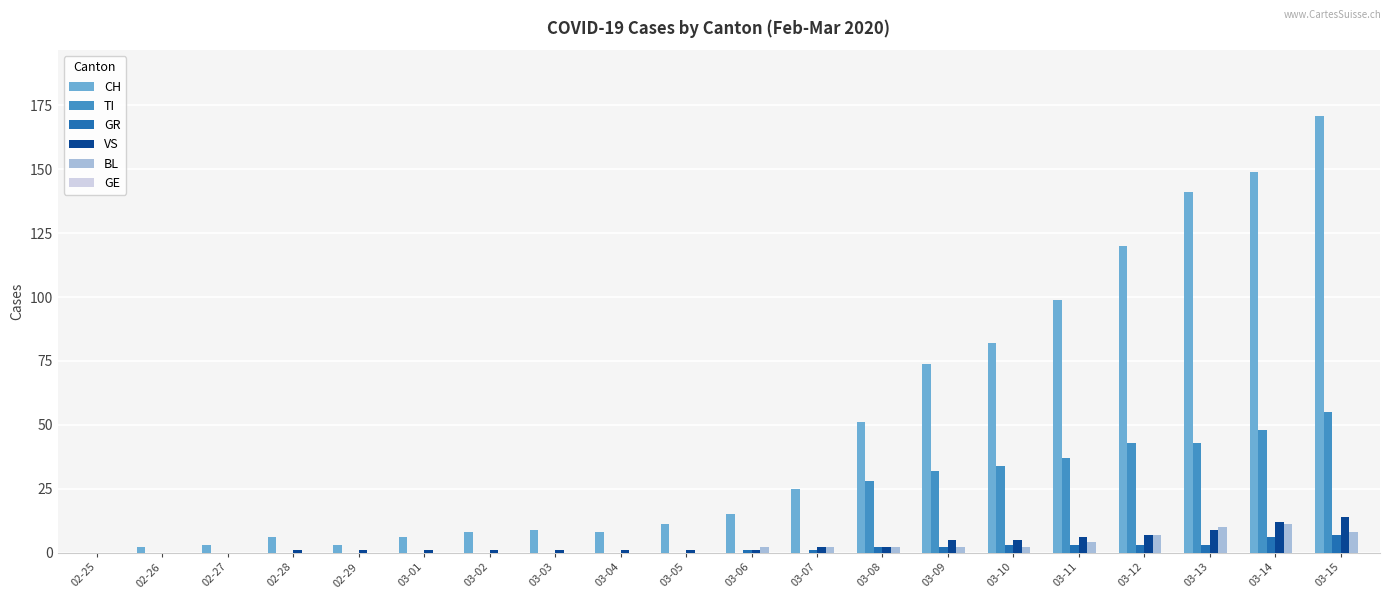

Between 03-07 and 03-08, which series saw the biggest shift?

TI